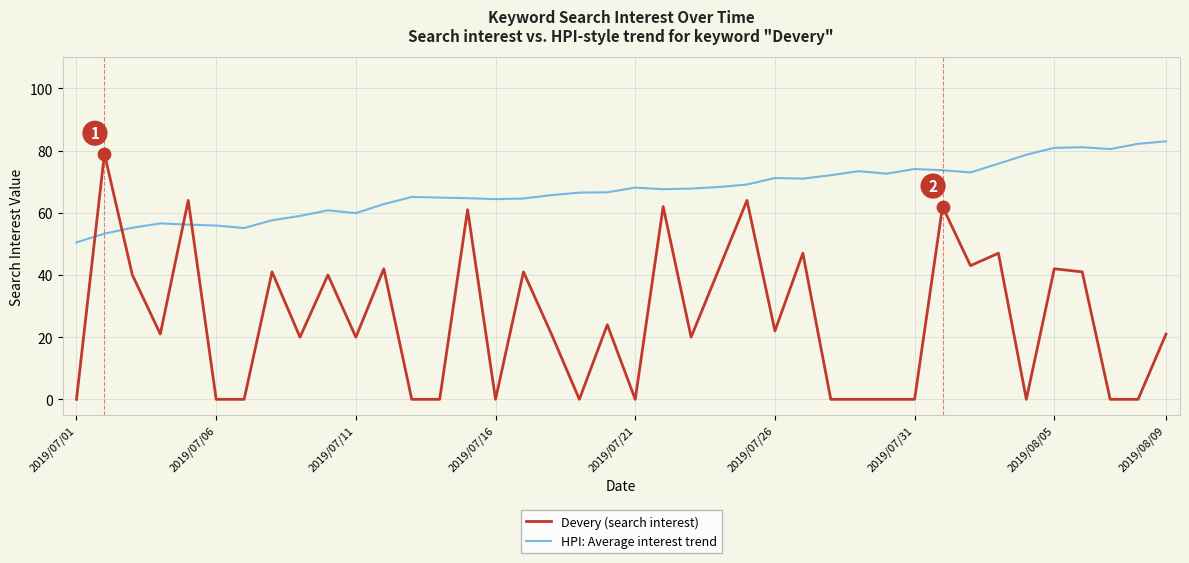

Which series has the largest total across all categories?

HPI: Average interest trend